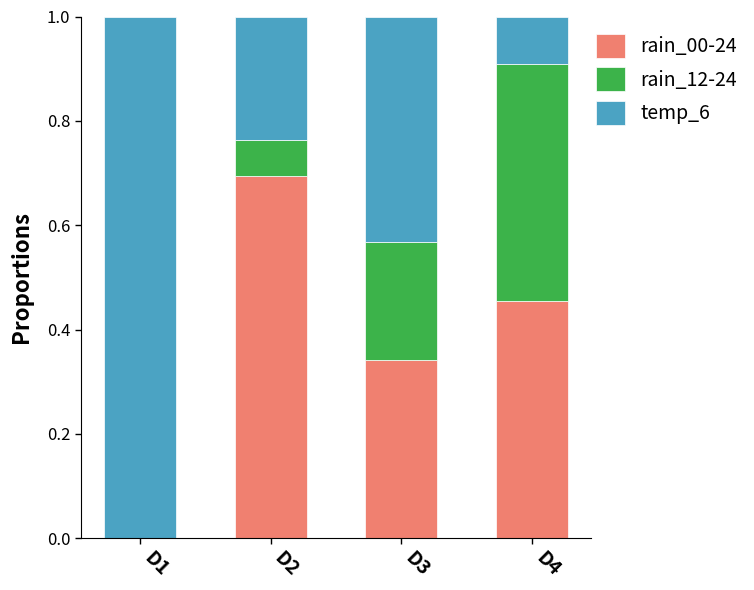

What is the total value across all series at D4?

1.0